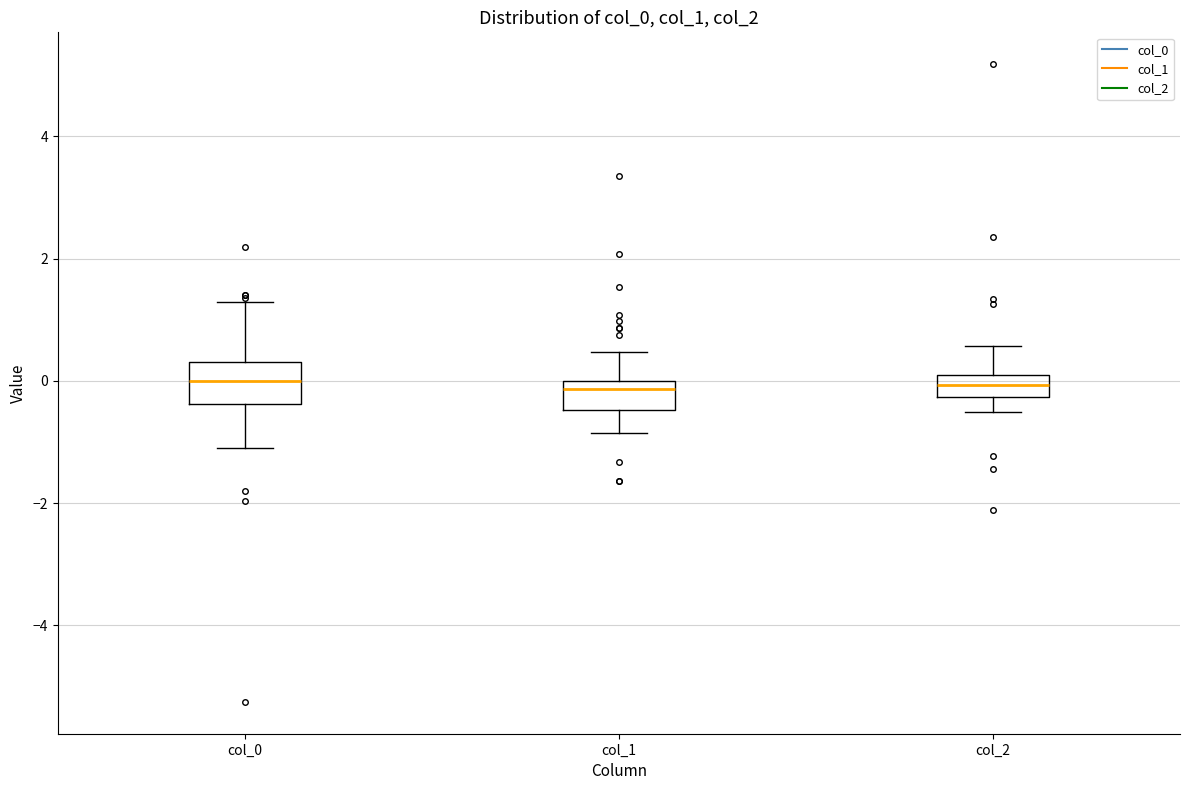

Comparing the boxes themselves (not the whiskers), which one is the tallest?

col_0